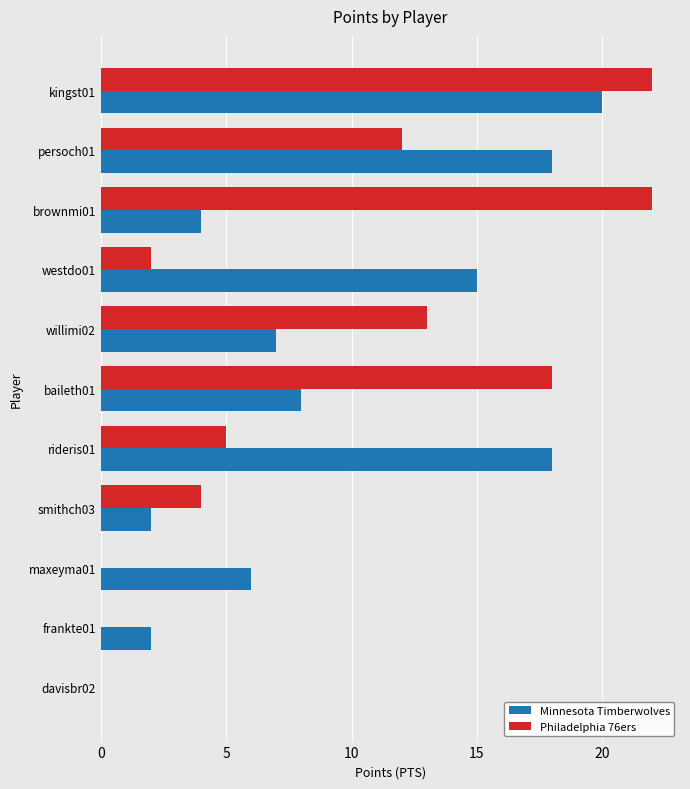

At which label is Minnesota Timberwolves closest to 10?

baileth01